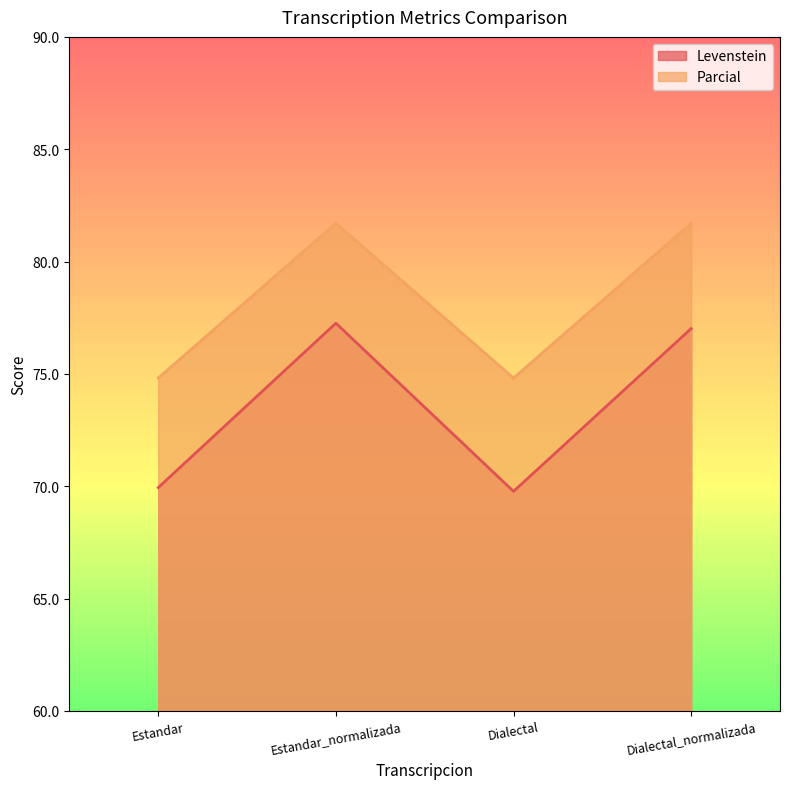

Rank the series by their maximum value, from highest to lowest.

Parcial, Levenstein